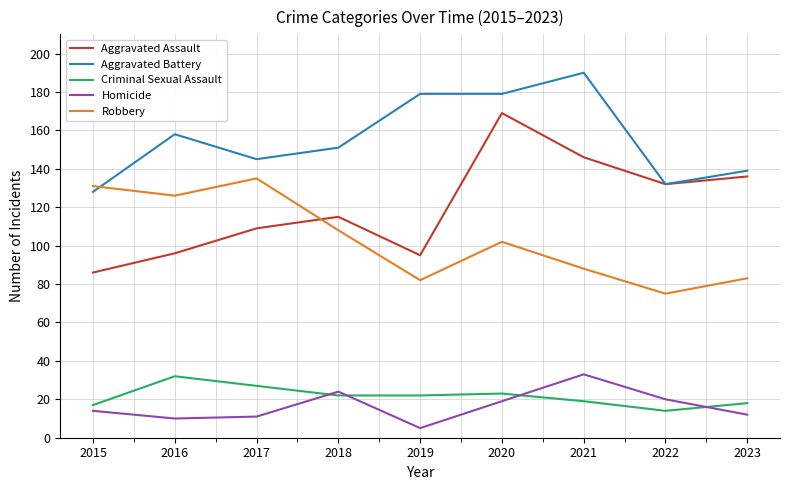

True or false: Aggravated Assault and Homicide intersect in this chart.

False